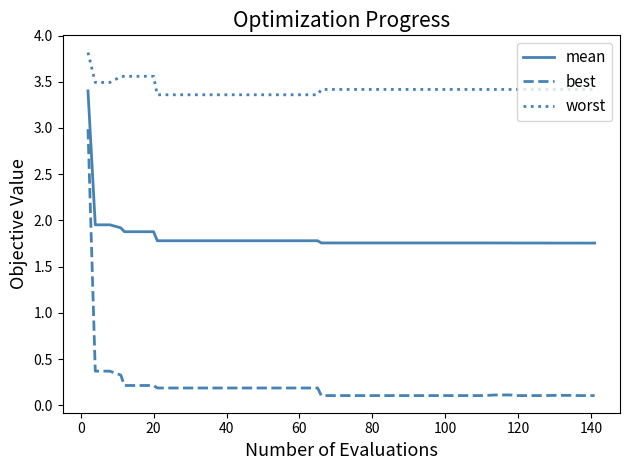

What is the difference between the maximum and minimum values in the mean series?

1.6